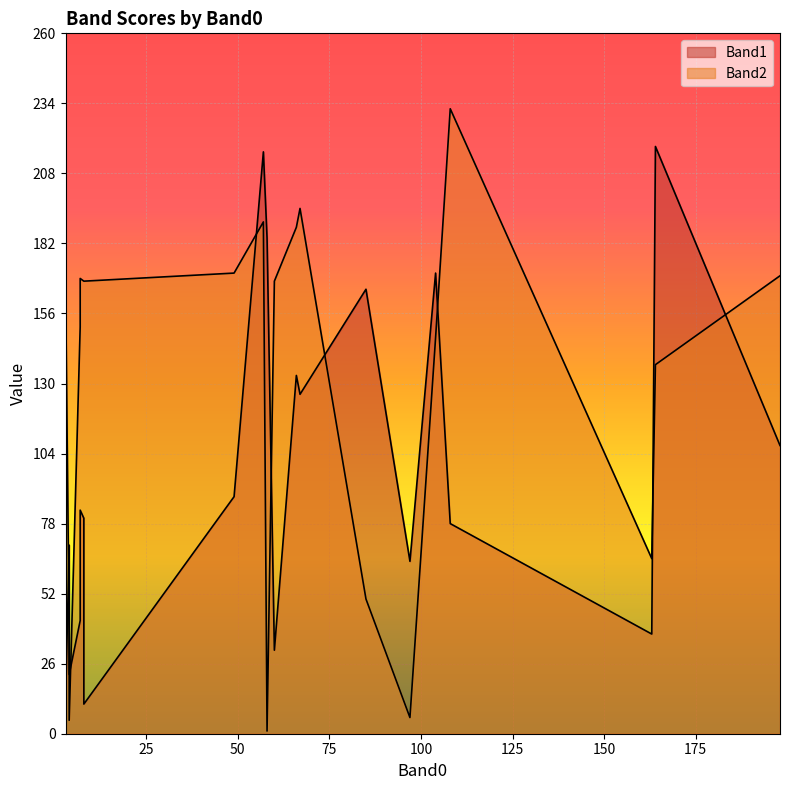

Reading right to left, list all the values displayed in this chart.

Band1: 164=218	49=88	57=216	4=22	97=64	4=70	108=78	7=83	8=11	3=11	7=42	85=165	198=107	67=126	60=31	104=171	66=133	8=80	58=184	163=37
Band2: 164=137	49=171	57=190	4=5	97=6	4=37	108=232	7=169	8=168	3=168	7=151	85=50	198=170	67=195	60=168	104=147	66=188	8=168	58=1	163=65